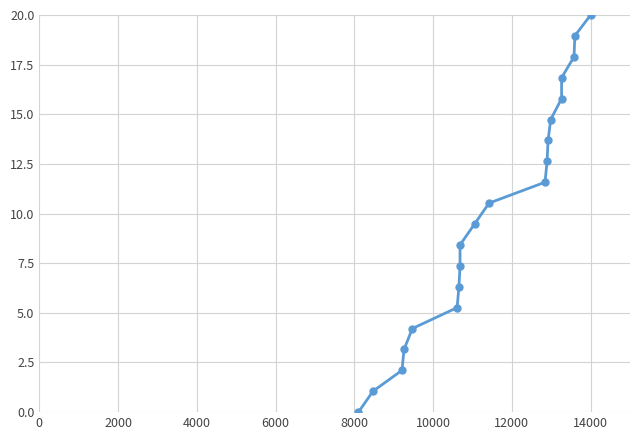

What is the value of the 10th point from the left?

9.5